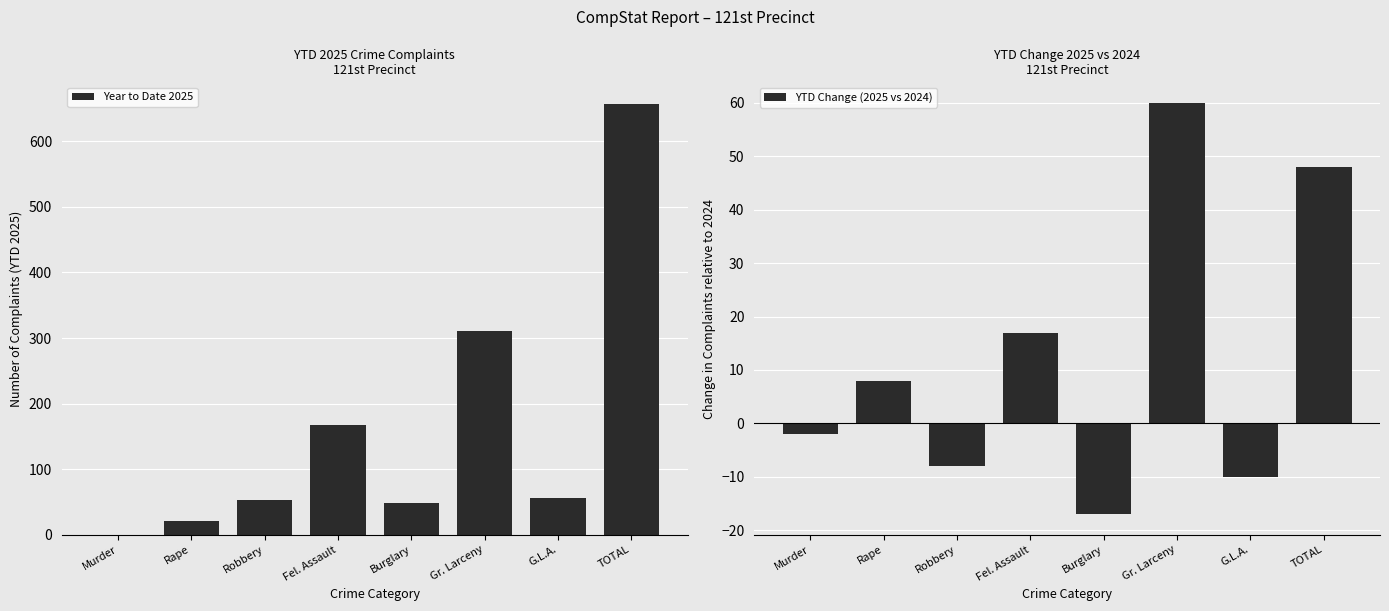

Which has a higher value, Gr. Larceny or Rape?

Gr. Larceny